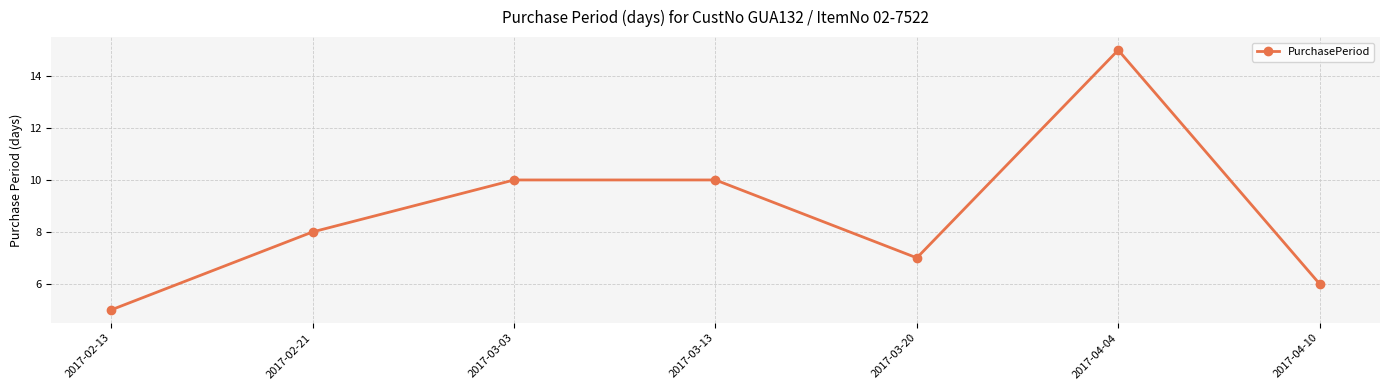

What is the sum of the values at 2017-02-13 and 2017-03-20?

12